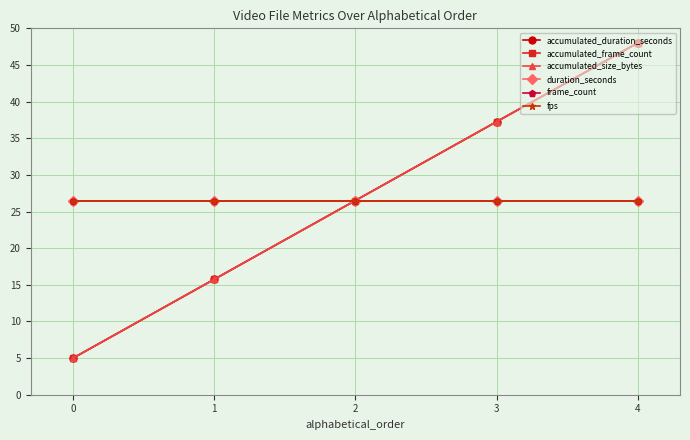

The value of accumulated_frame_count at 3 is 83.4. True or false?

False